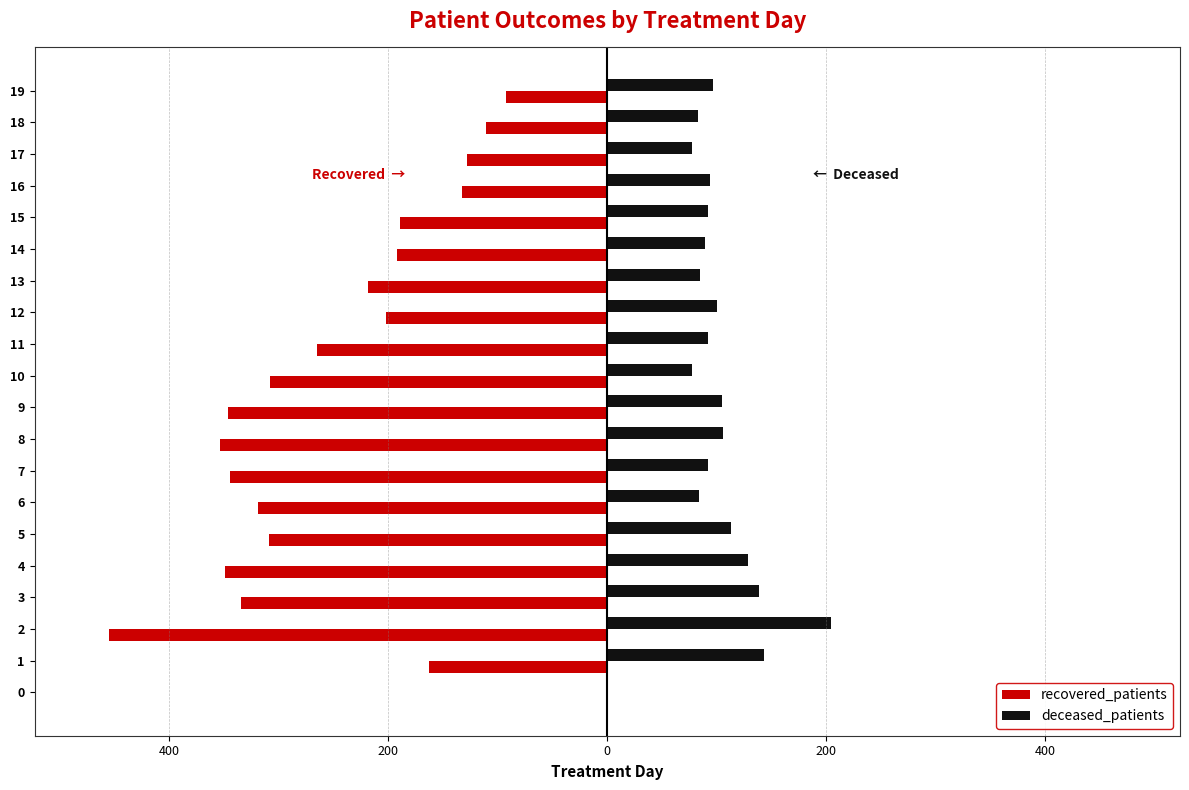

What is the average value of the recovered_patients series?

-241